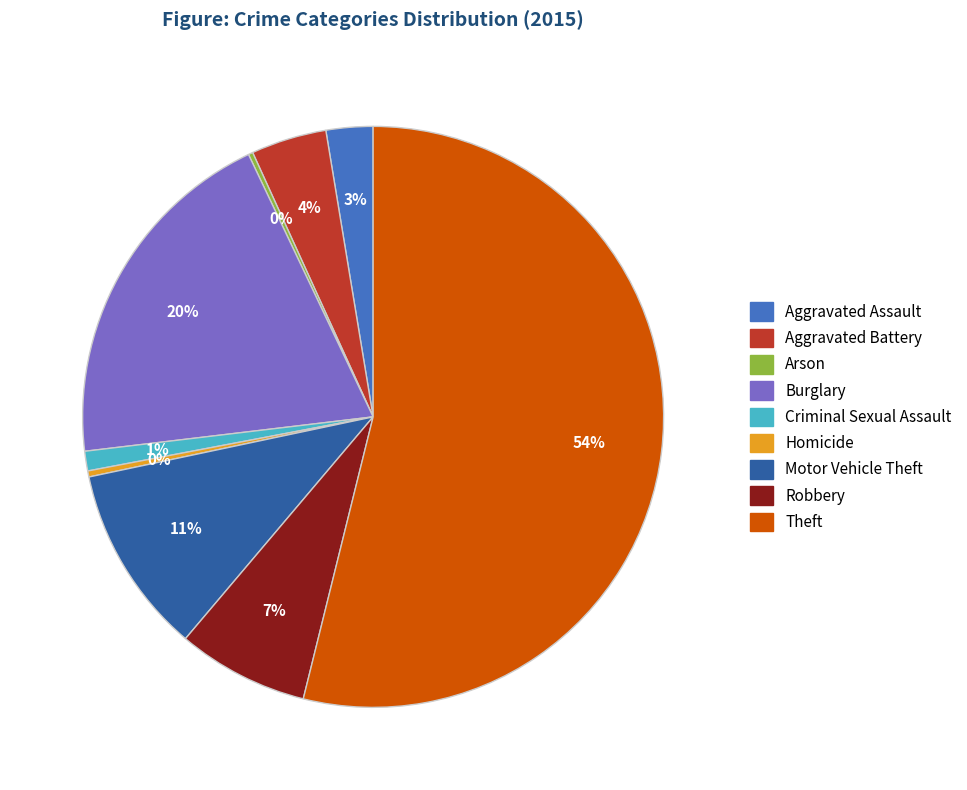

Which has a higher value, Burglary or Aggravated Assault?

Burglary